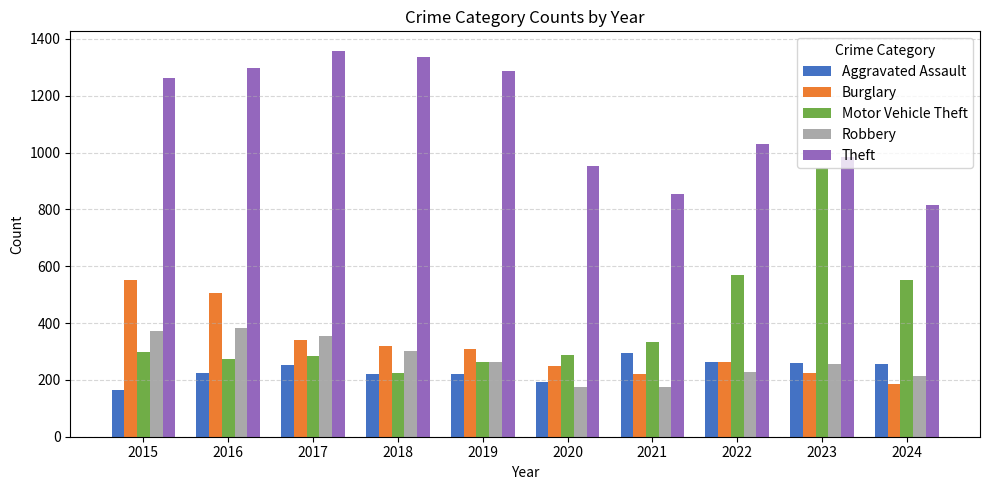

Where does the Robbery series first go above 263?

2015